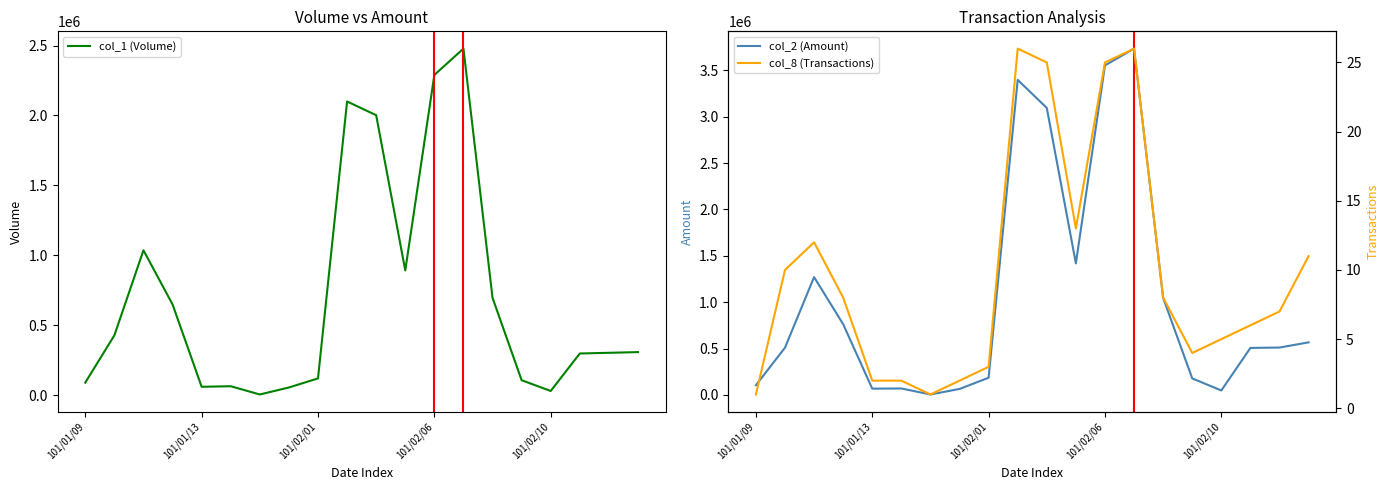

What is the sum of the col_1 (Volume) values at 11 and 9?

2992000